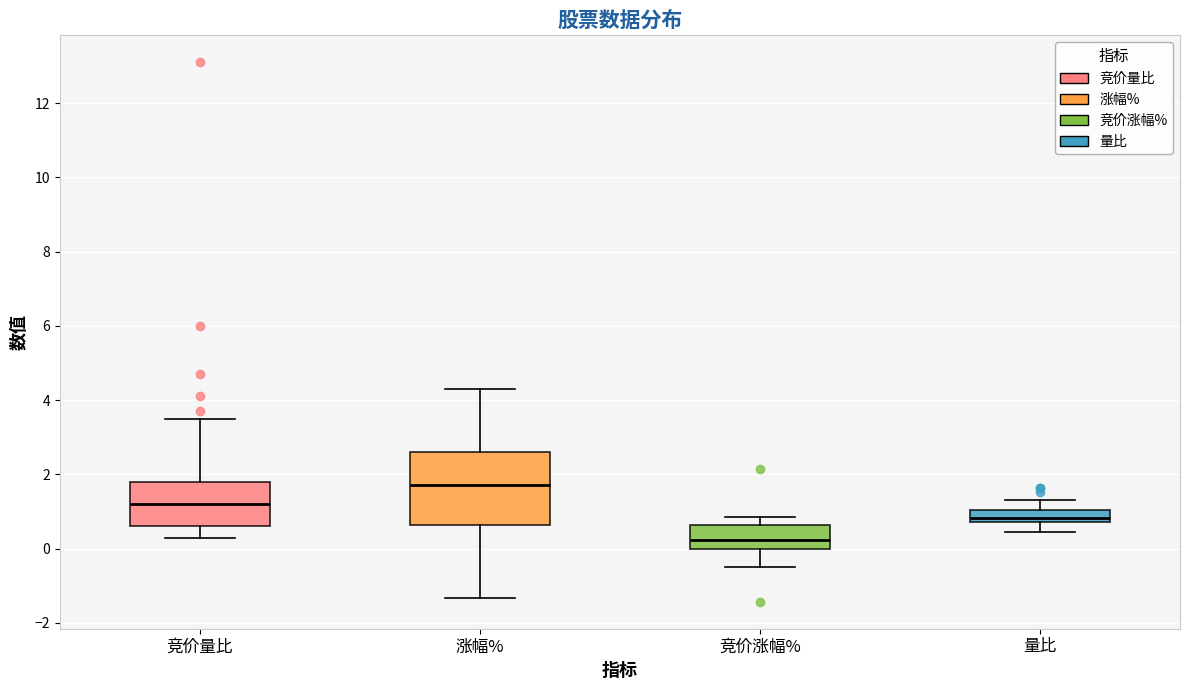

Reading left to right, read every box against the y-axis: the position of its median line, the range the box covers, and the ends of its whiskers. The values are not printed on the chart, so give them approximately, as read against the axis.

竞价量比: median 1.2, box 0.6 to 1.8, whiskers 0.4 to 3.6
涨幅%: median 1.8, box 0.6 to 2.6, whiskers -1.4 to 4.4
竞价涨幅%: median 0.2, box 0.0 to 0.6, whiskers -0.4 to 0.8
量比: median 0.8 (just above the box's lower edge), box 0.8 to 1.0, whiskers 0.4 to 1.4